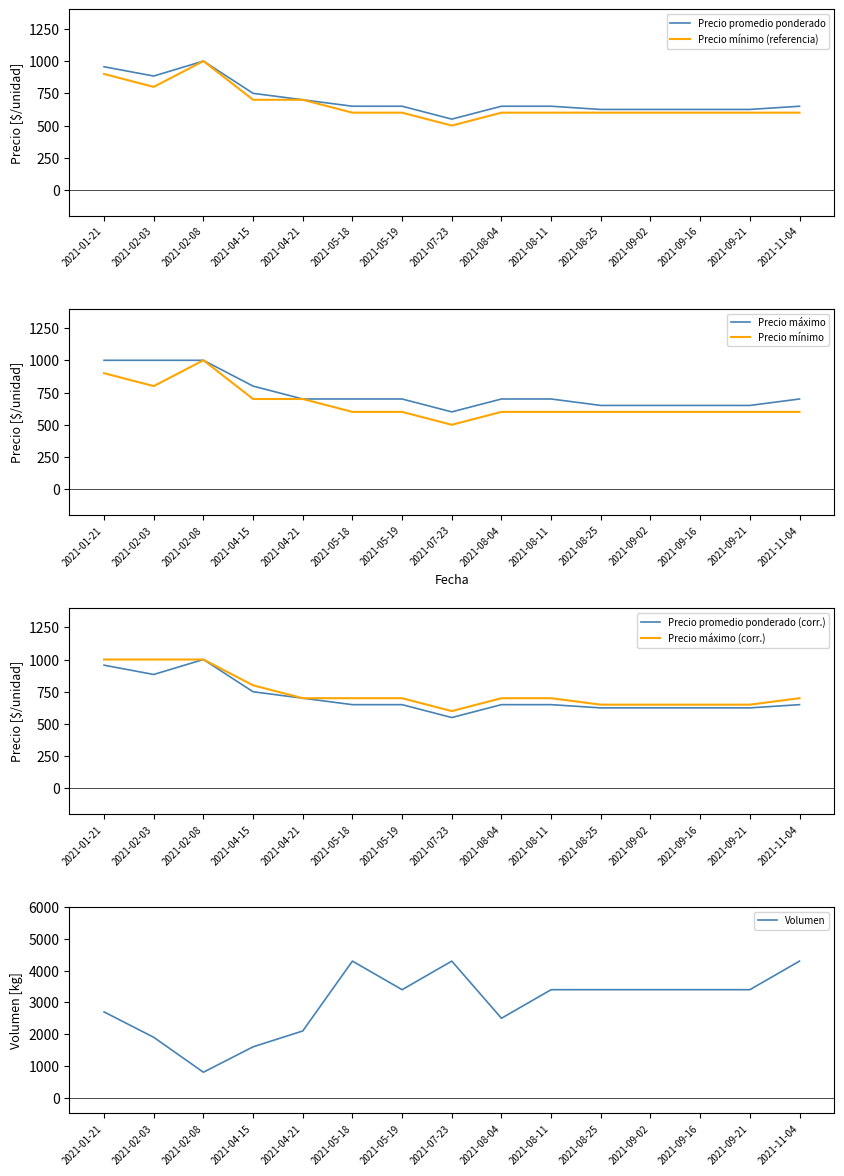

Reading left to right, transcribe all the data shown in this chart.

Precio promedio ponderado: 956	884	1000	750	700	650	650	550	650	650	625	625	625	625	650
Precio minimo: 900	800	1000	700	700	600	600	500	600	600	600	600	600	600	600
Precio maximo: 1000	1000	1000	800	700	700	700	600	700	700	650	650	650	650	700
Volumen: 2700	1900	800	1600	2100	4300	3400	4300	2500	3400	3400	3400	3400	3400	4300